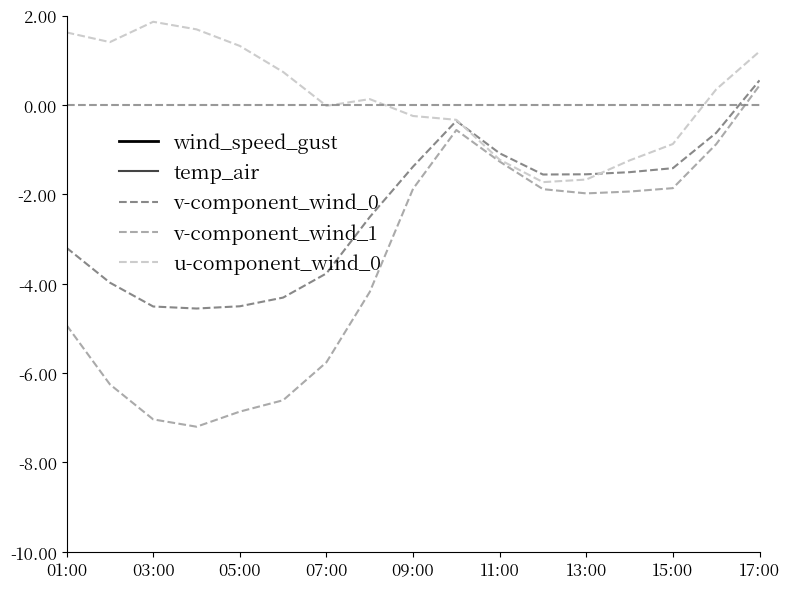

True or false: v-component_wind_1 has a value of -2.0 at 13:00.

True